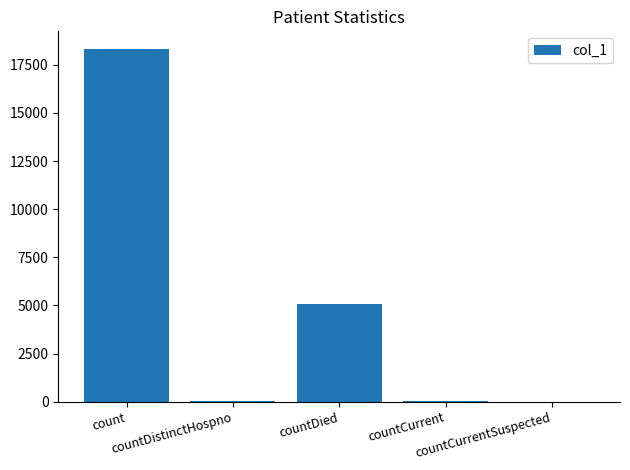

What is the maximum value shown in the chart?

18324